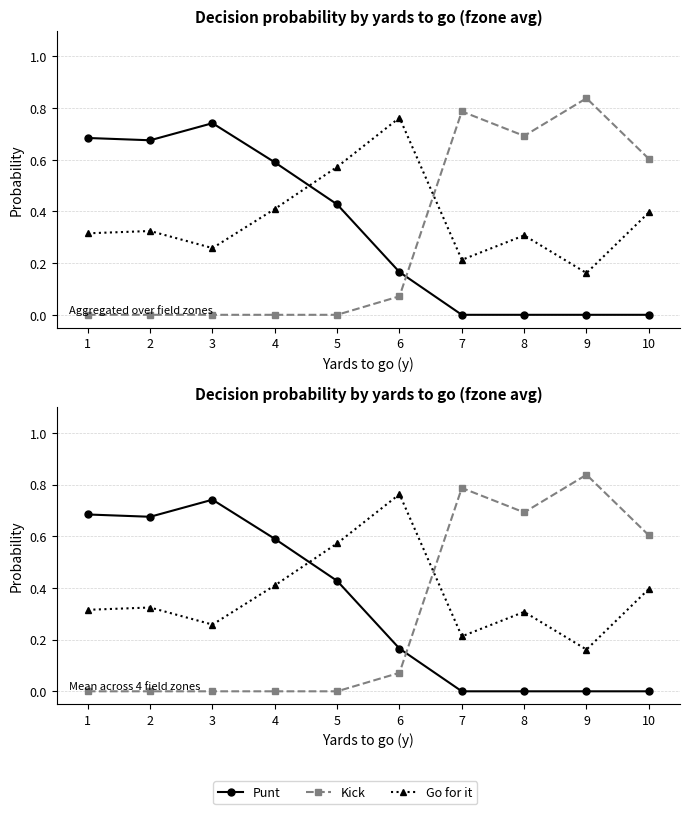

How many interior local peaks does the Punt series have?

1